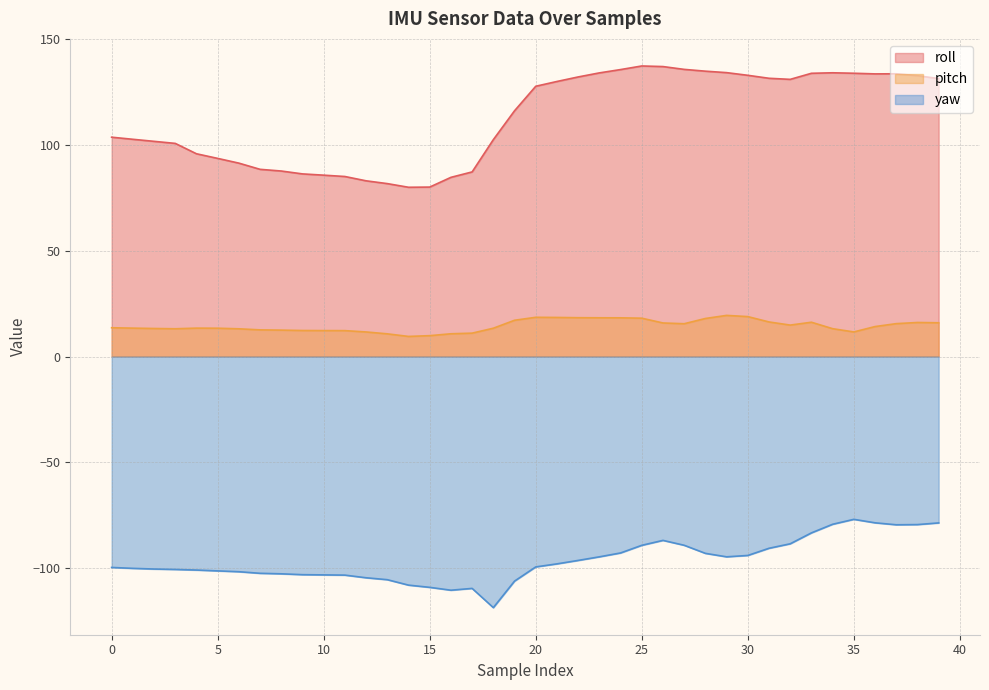

How many values in the roll series exceed 127?

20